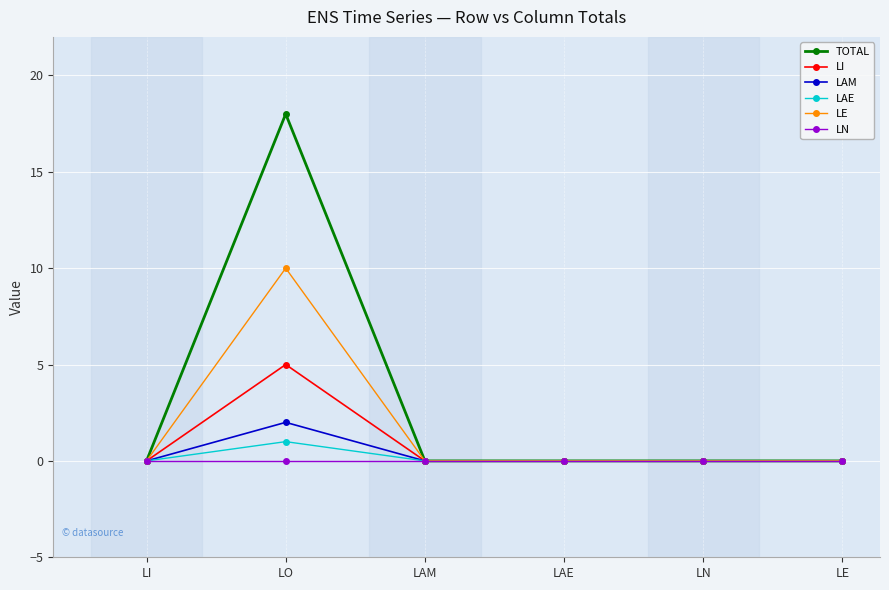

Which series has the largest total across all categories?

TOTAL